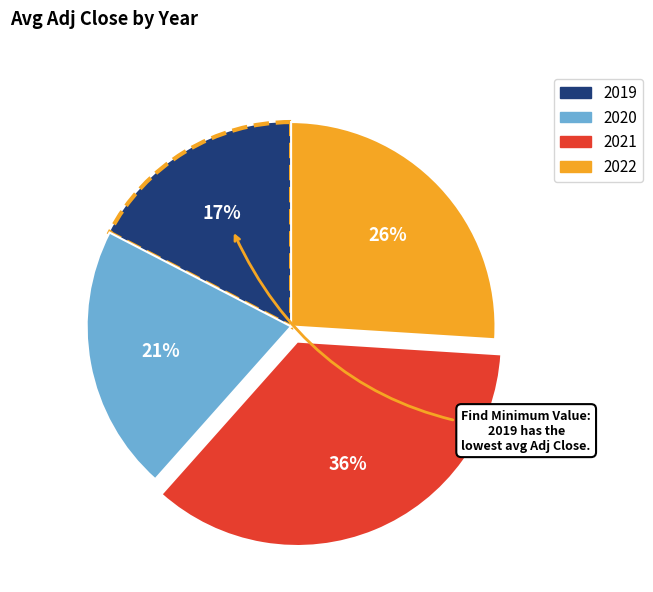

Is there any slice that represents more than half of the pie?

No